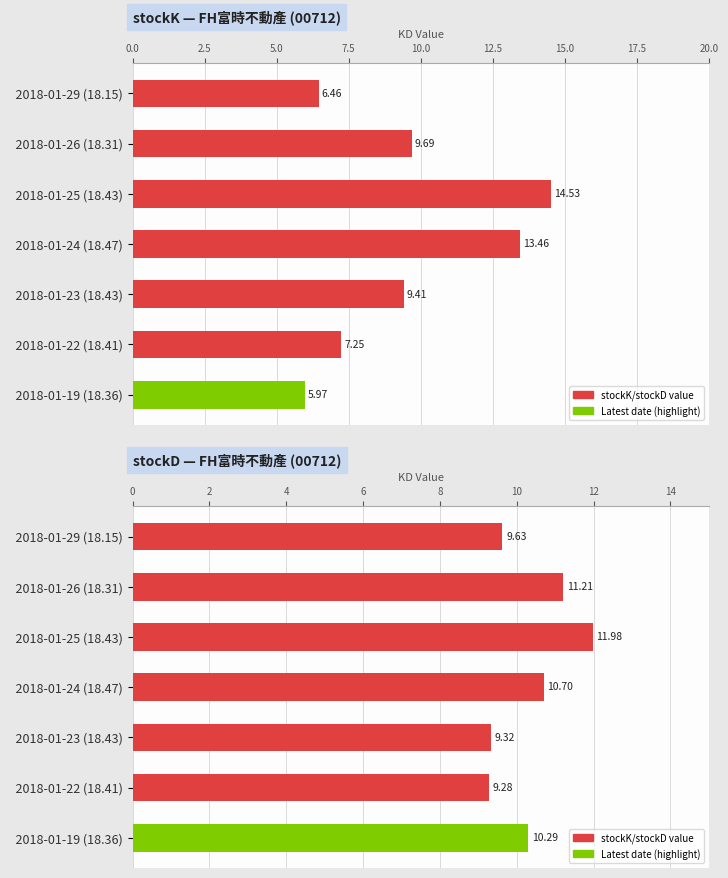

Reading right to left, what are all the values shown in this chart?

stockK: 6.0	7.2	9.4	13.5	14.5	9.7	6.5
stockD: 10.3	9.3	9.3	10.7	12.0	11.2	9.6